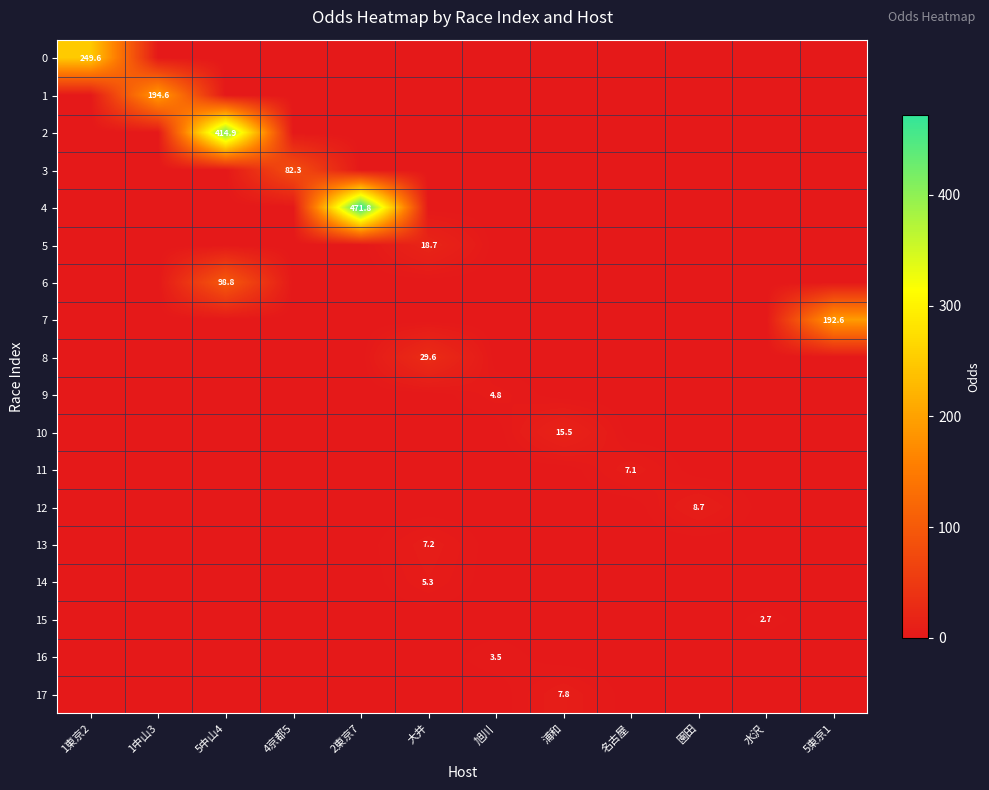

At which category does the chart reach its peak across all series?

2東京7